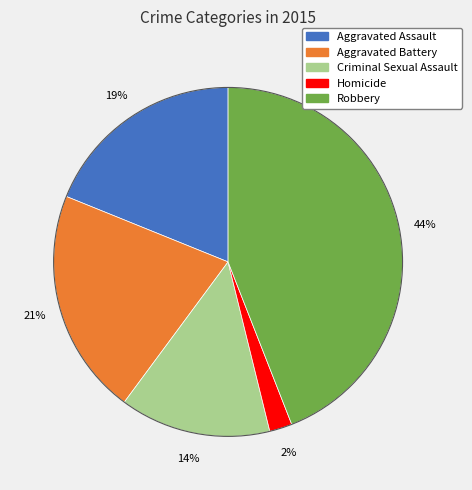

What is the ratio of the value at Robbery to the value at Aggravated Assault?

2.3